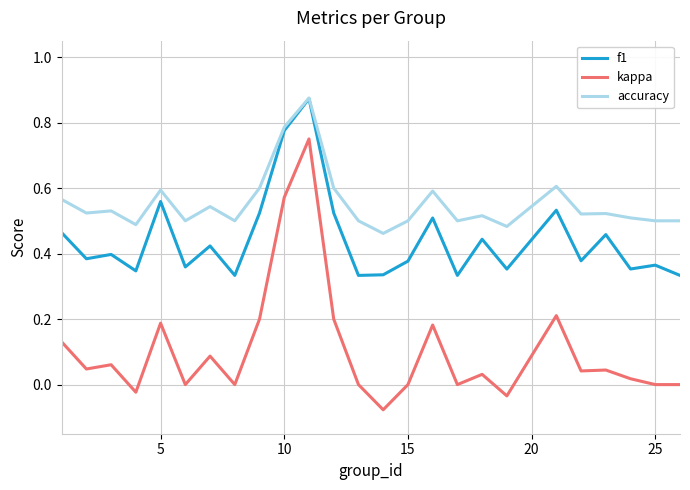

True or false: f1 has more than 1 interior local peaks.

True